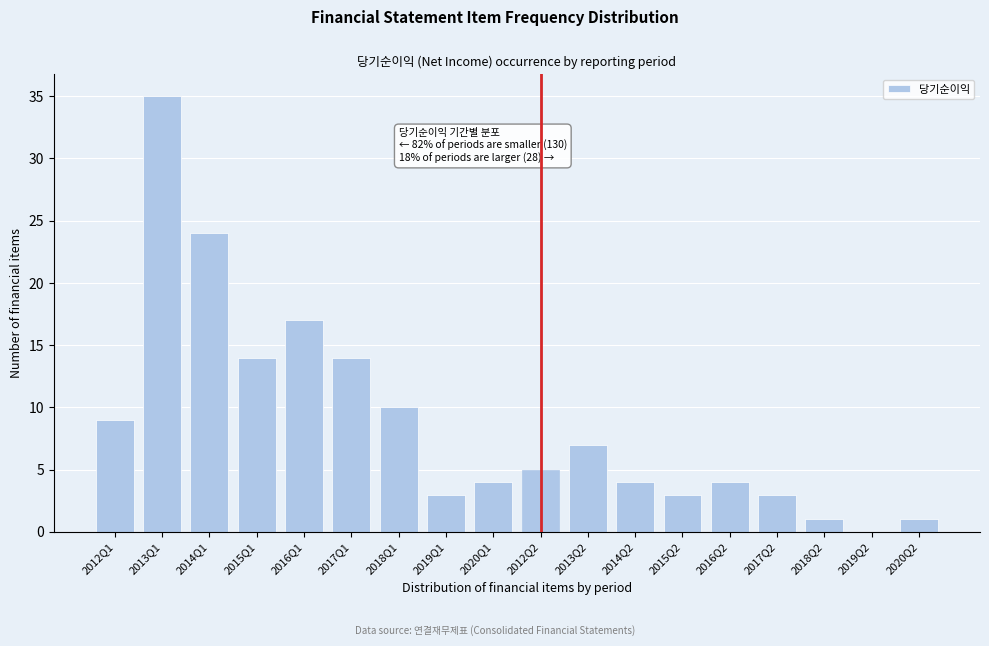

Reading left to right, transcribe all the data shown in this chart.

2012Q1=9	2013Q1=35	2014Q1=24	2015Q1=14	2016Q1=17	2017Q1=14	2018Q1=10	2019Q1=3	2020Q1=4	2012Q2=5	2013Q2=7	2014Q2=4	2015Q2=3	2016Q2=4	2017Q2=3	2018Q2=1	2019Q2=0	2020Q2=1